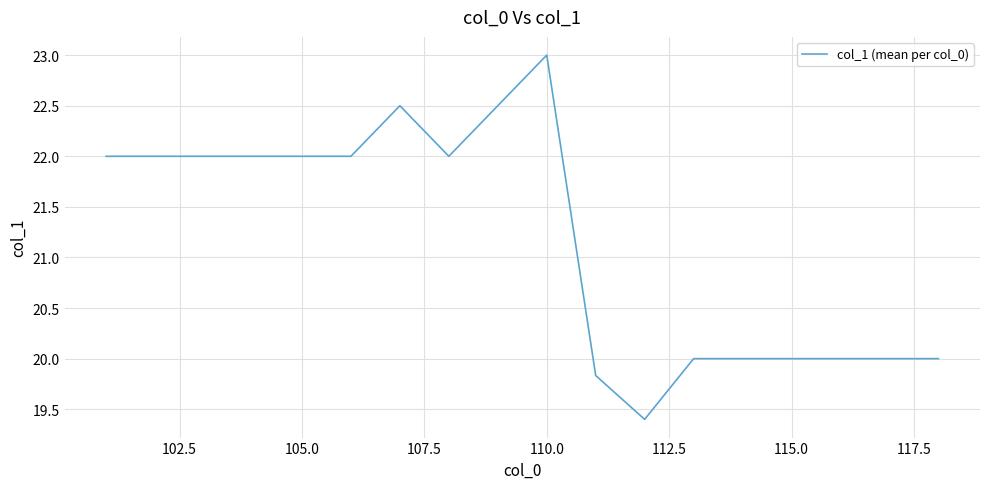

What is the minimum value shown in the chart?

19.4